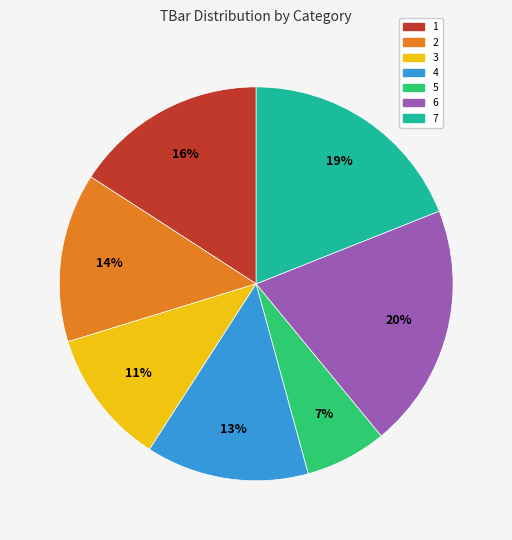

Approximately how many times larger is the value at 4 compared to 7?

0.7